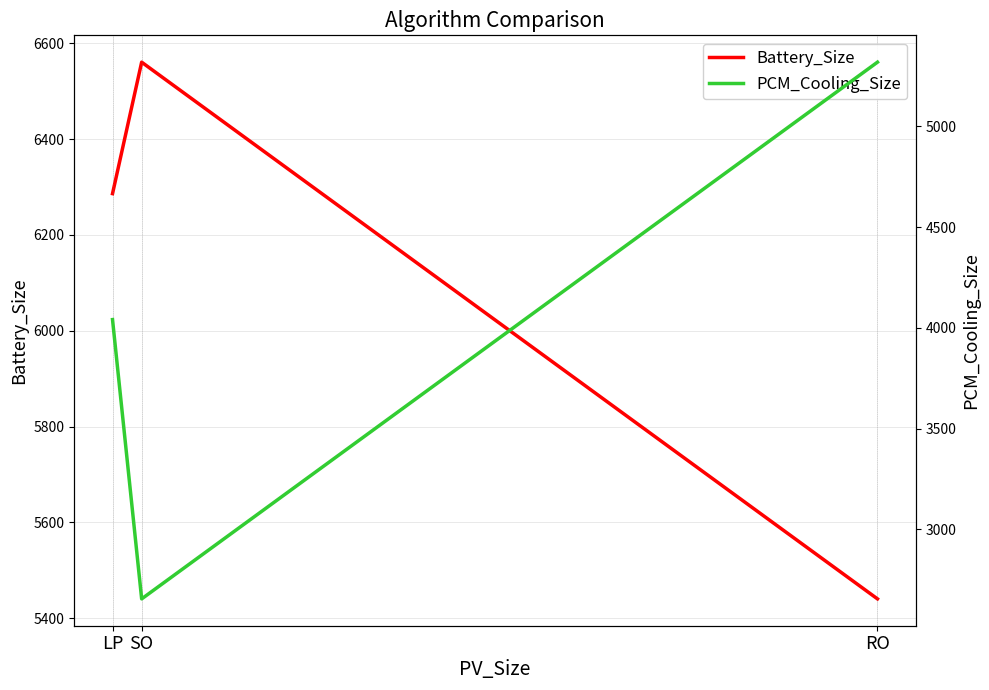

What are all the series names shown in the legend?

Battery_Size, PCM_Cooling_Size